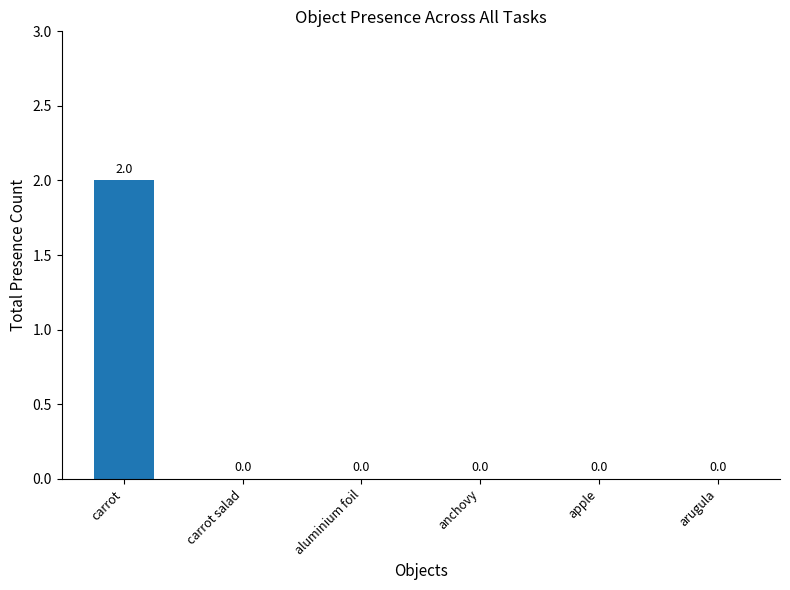

Reading left to right, extract all data points from this chart.

carrot=2	carrot salad=0	aluminium foil=0	anchovy=0	apple=0	arugula=0